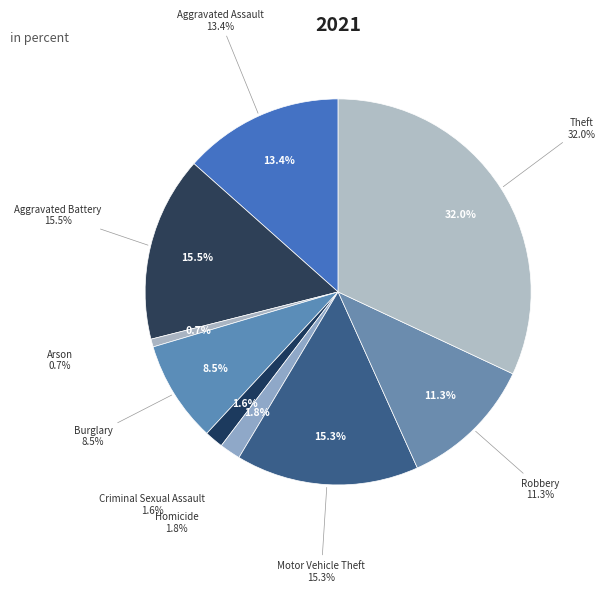

Does Aggravated Assault account for over 50% of the chart?

No